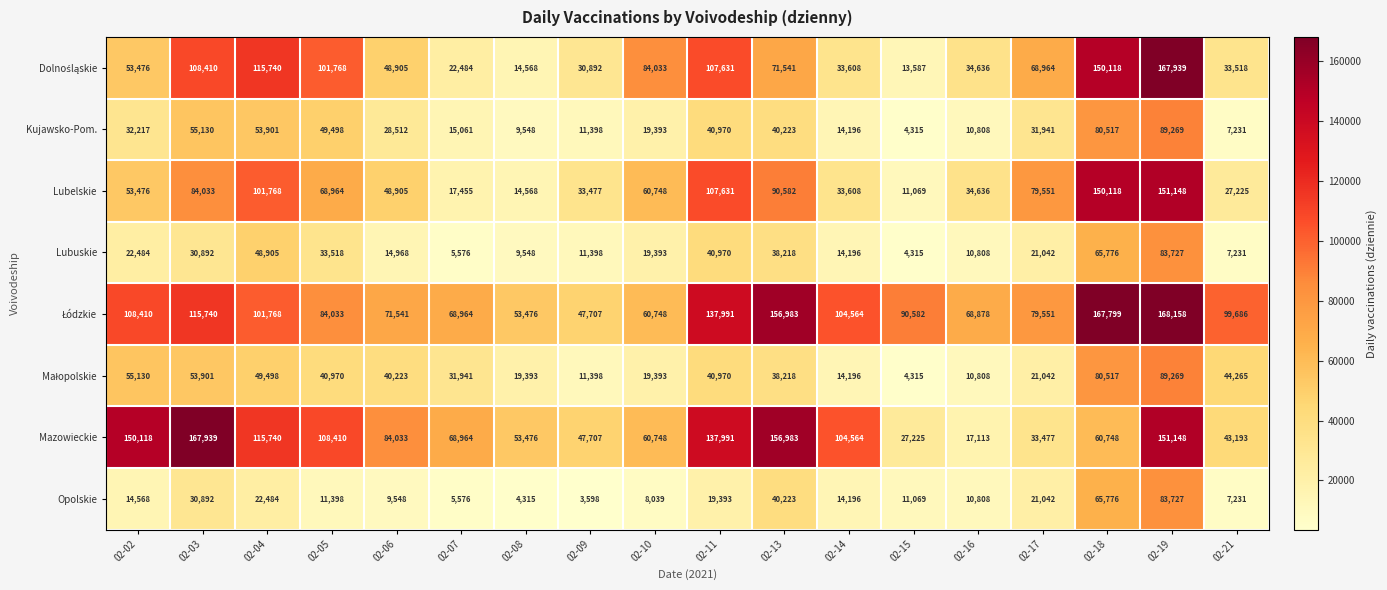

What is the total value across all series at 02-04?

609804